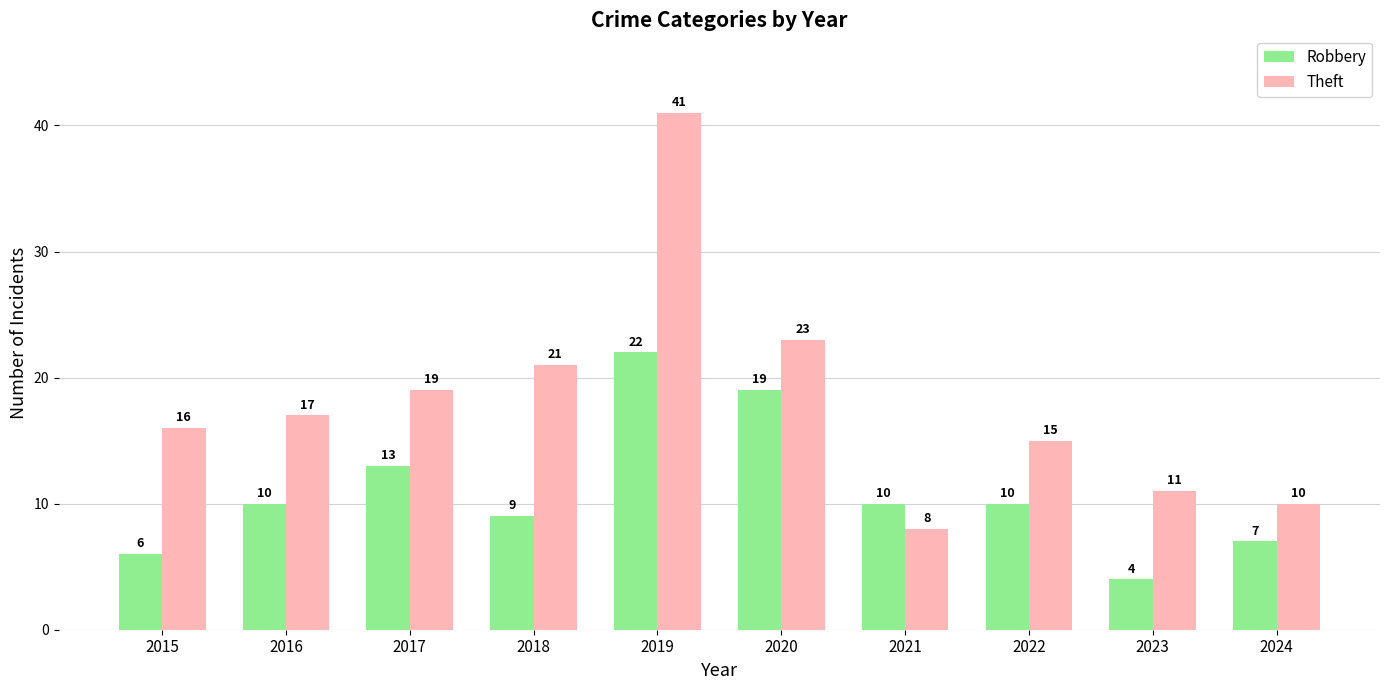

How many bars are there in total?

20